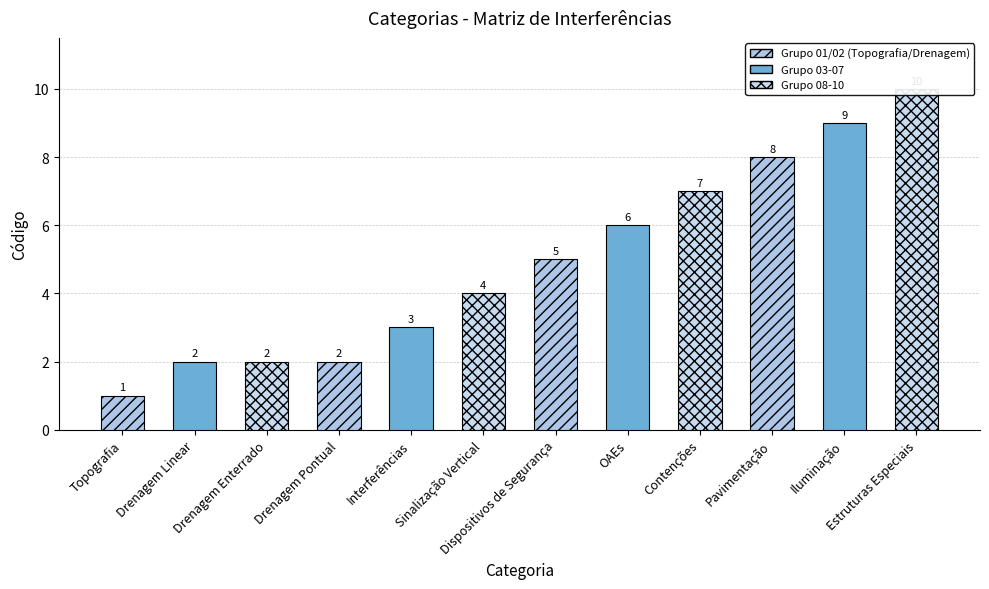

Count the number of values greater than 5.

5